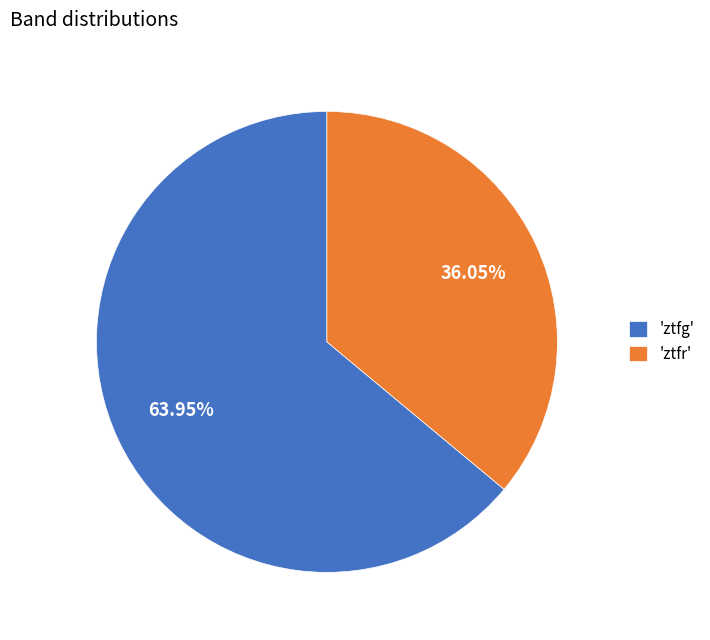

What is the smallest slice in the pie chart?

'ztfr'